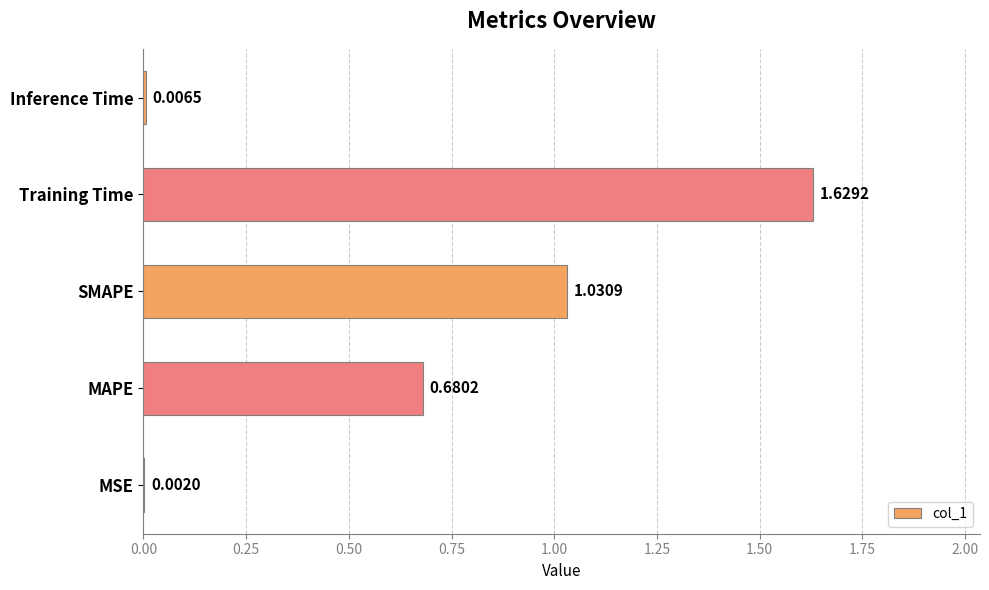

Which label corresponds to the largest value in the chart?

Training Time